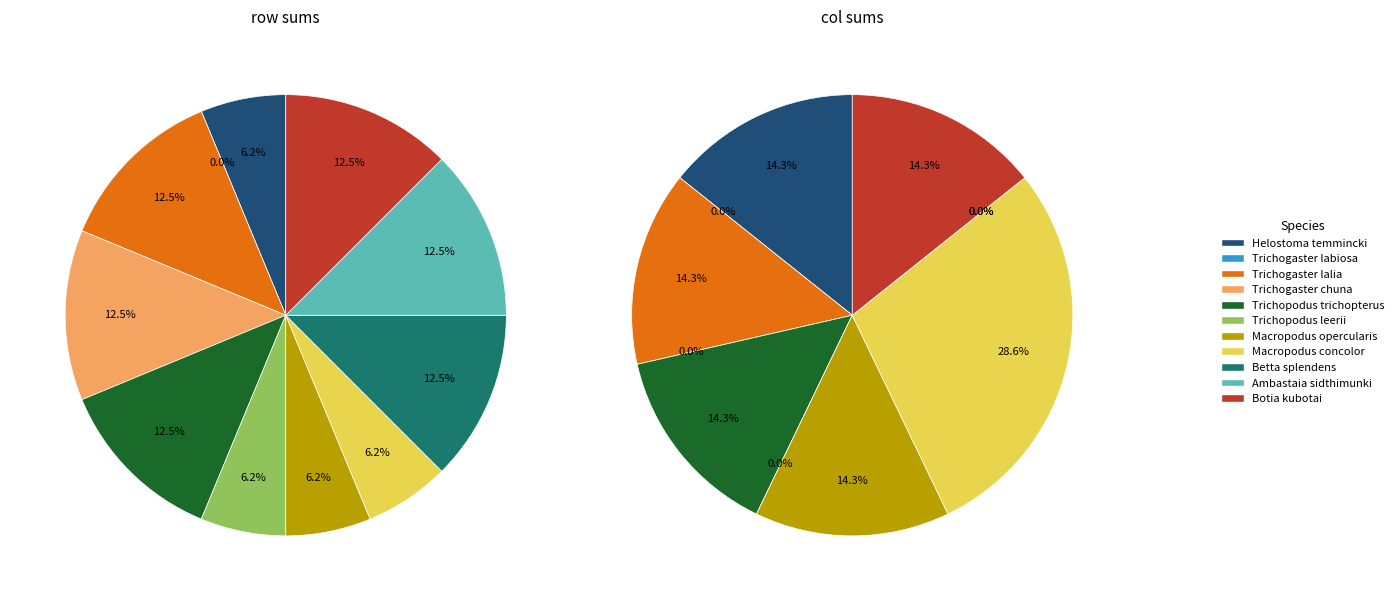

To the nearest percent, what portion does 4 represent?

12%